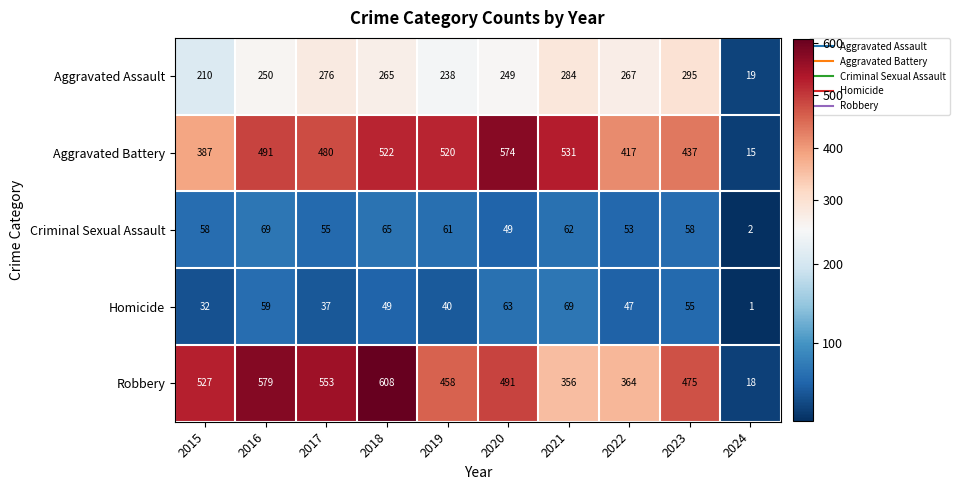

What is the difference between the highest and lowest values at 2015?

495